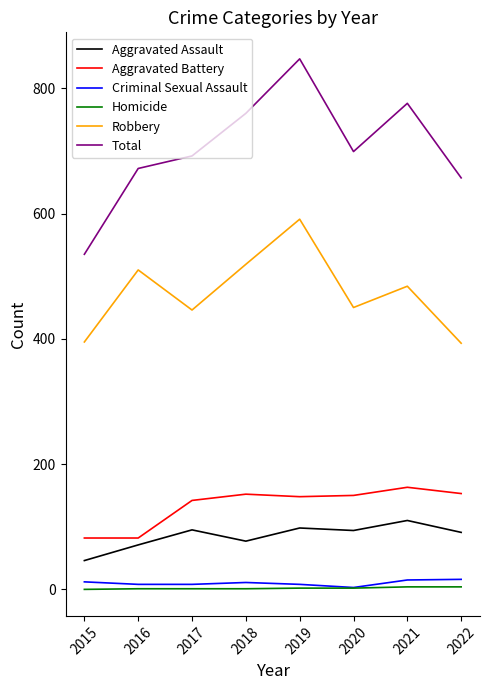

True or false: Homicide has a value of 4 at 2021.

True